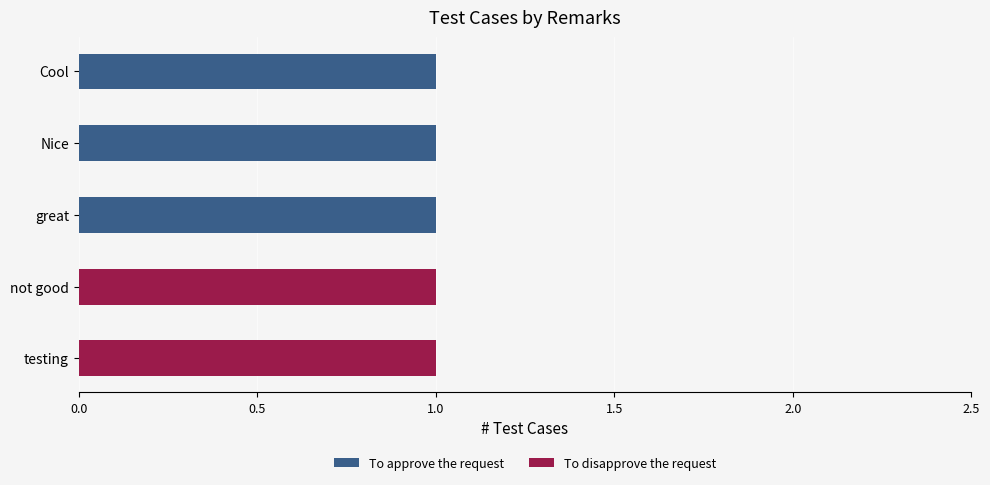

How many series are shown in this chart?

2